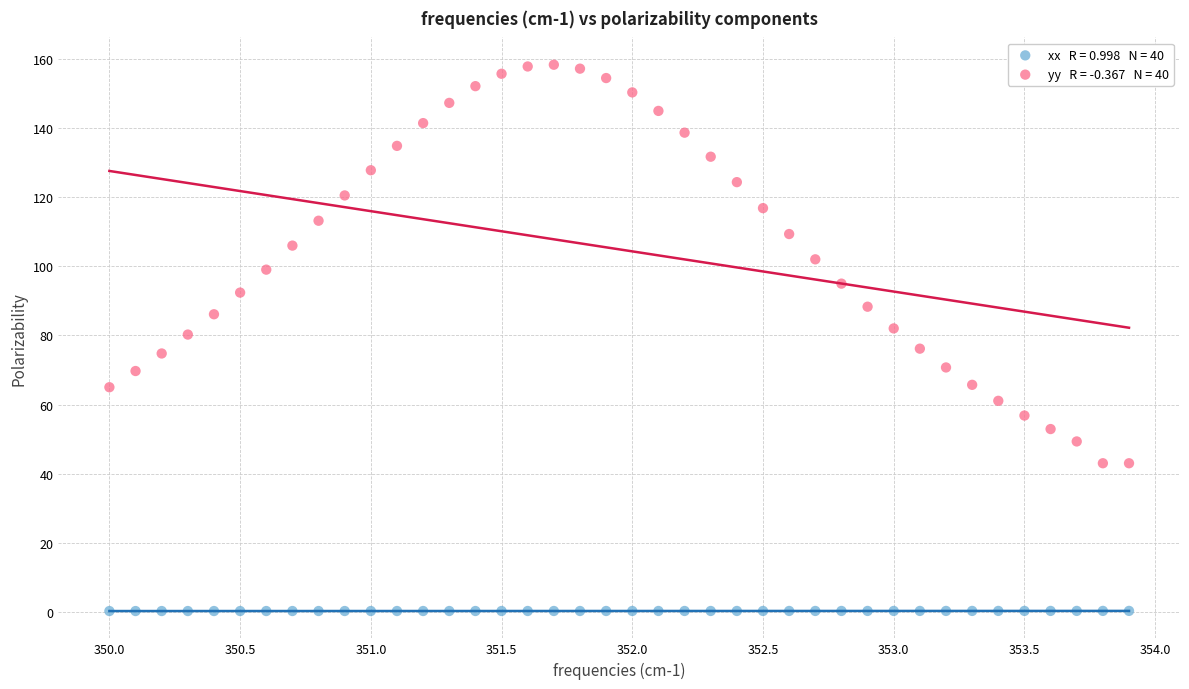

Across all data points, what is the range of X values (max minus min)?

3.9